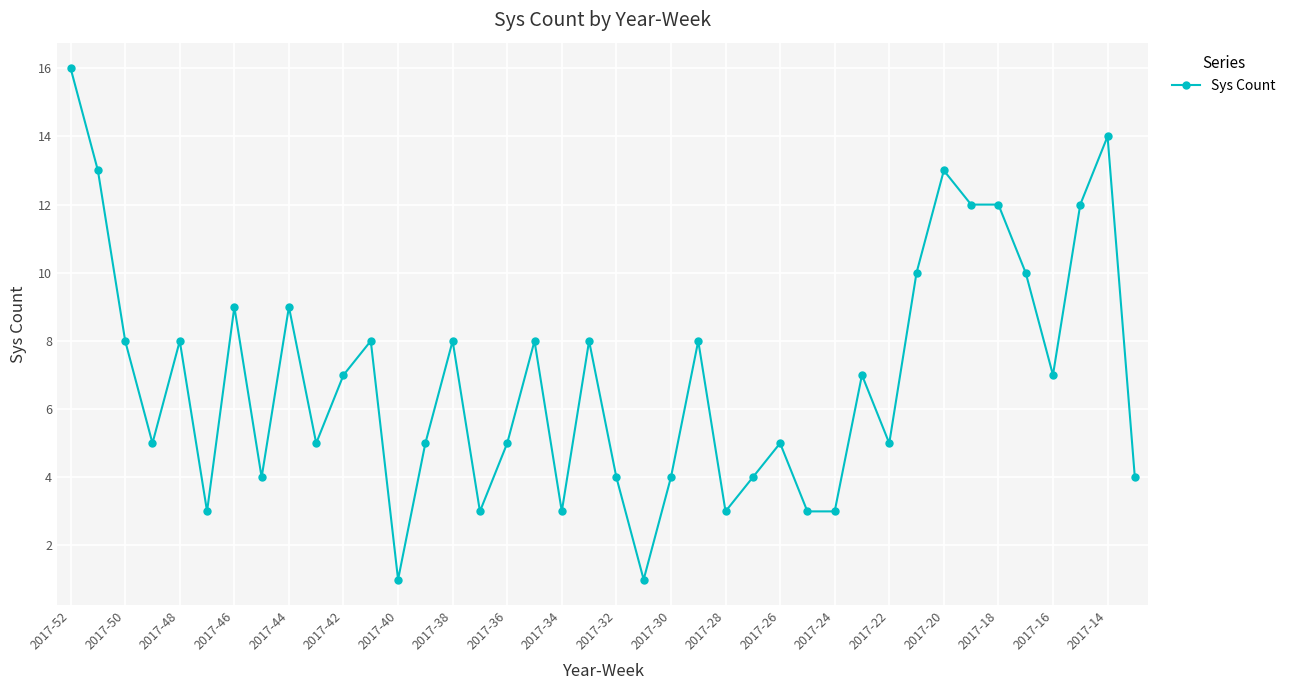

True or false: the data has more than 1 interior local peaks.

True